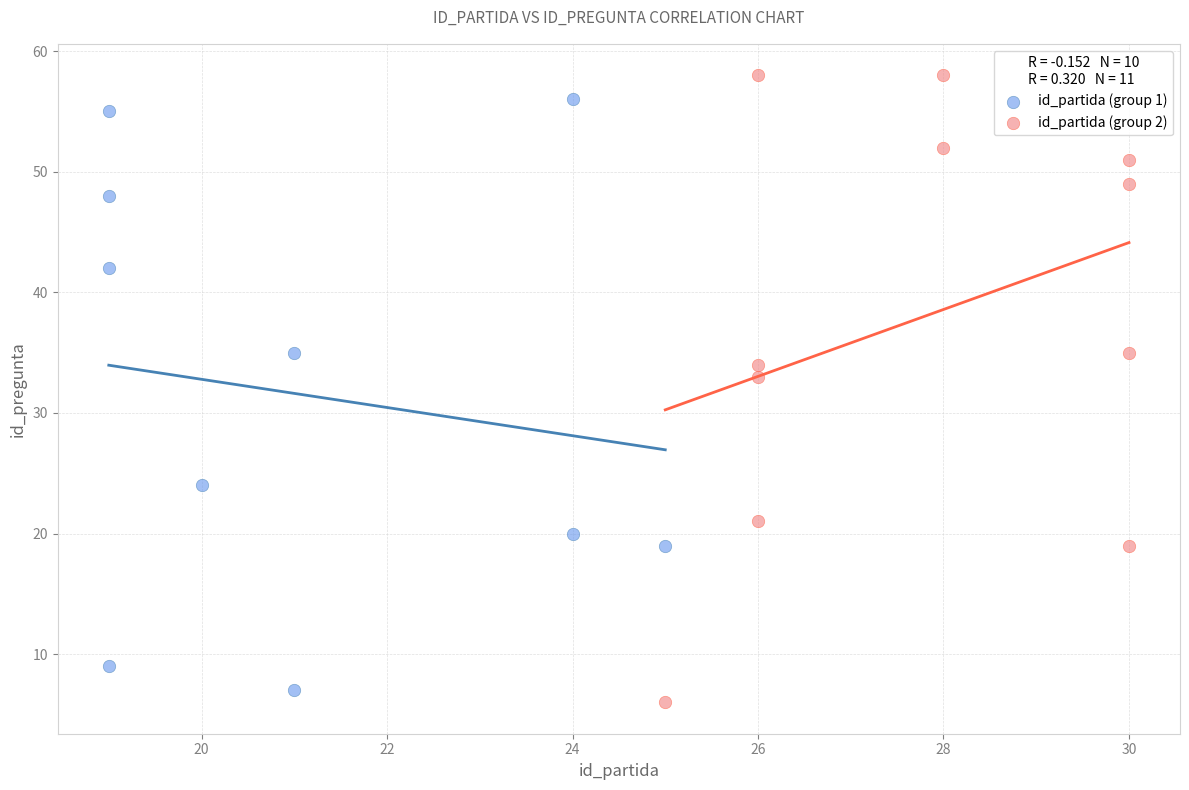

What are all the series names shown in the legend?

id_partida (group 1), id_partida (group 2)